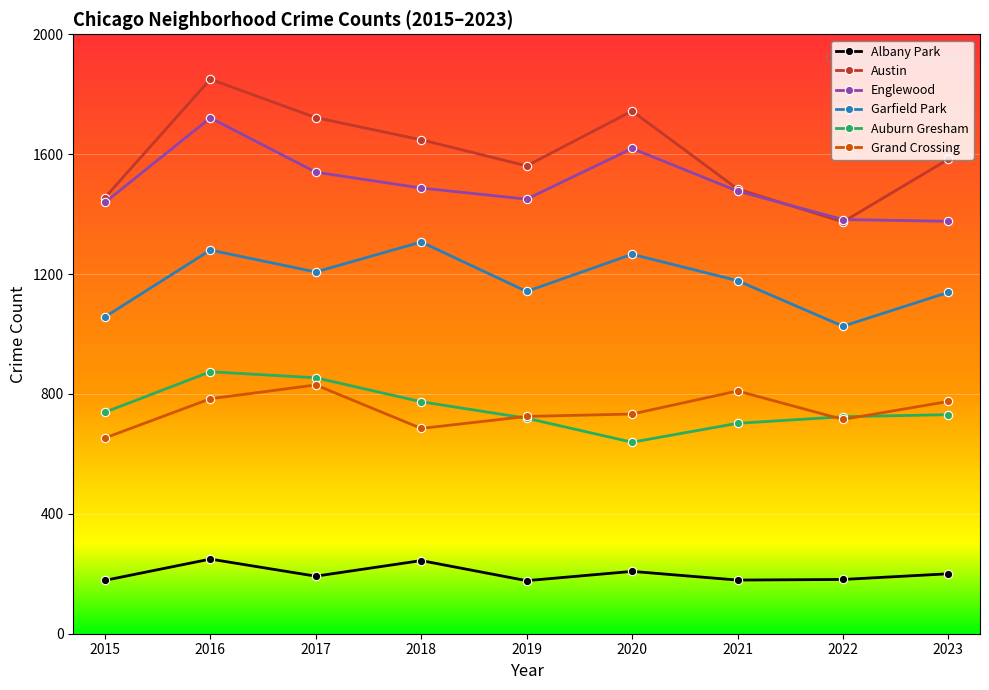

True or false: Austin and Albany Park cross at least once.

False